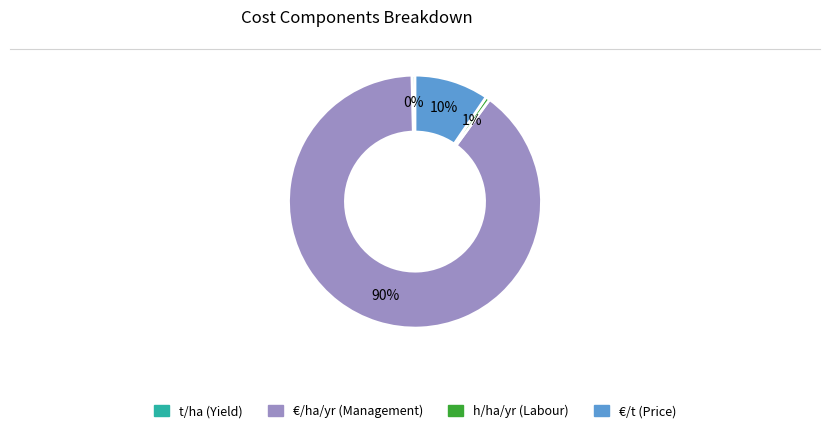

To the nearest percent, what portion does €/t represent?

10%